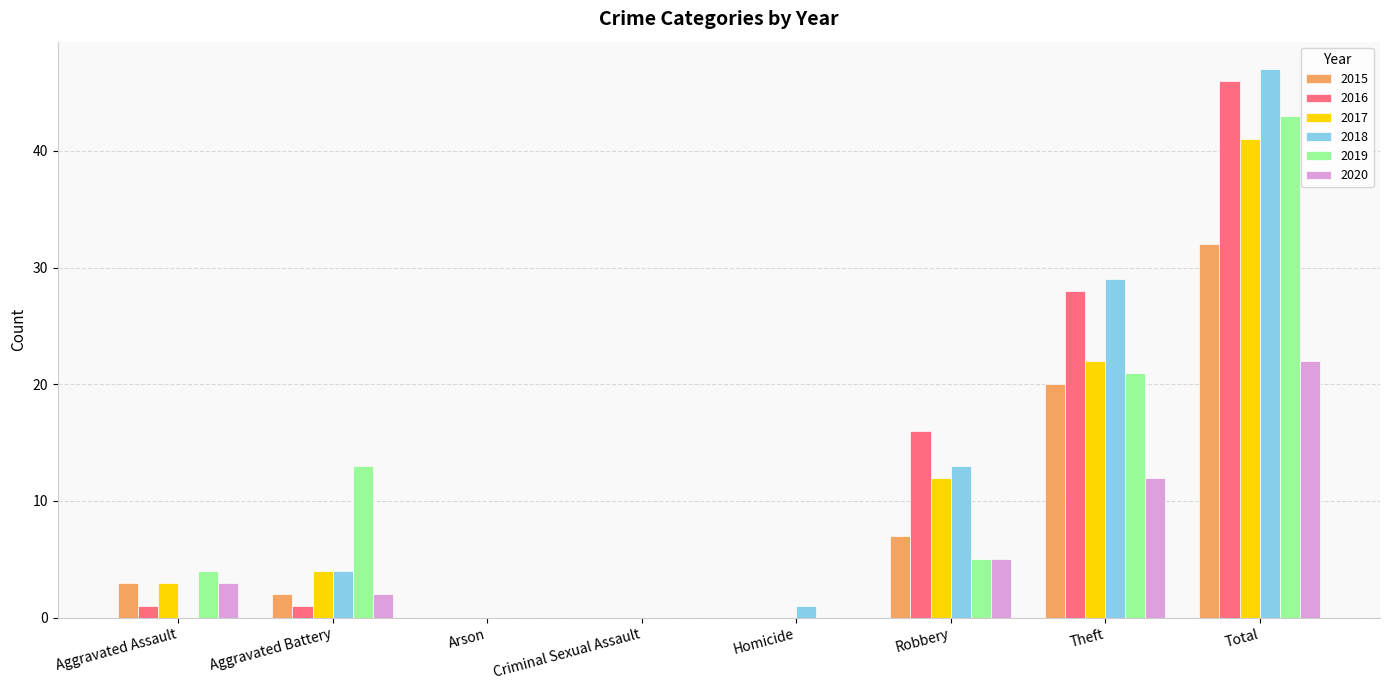

Which series has the widest spread of values?

2018